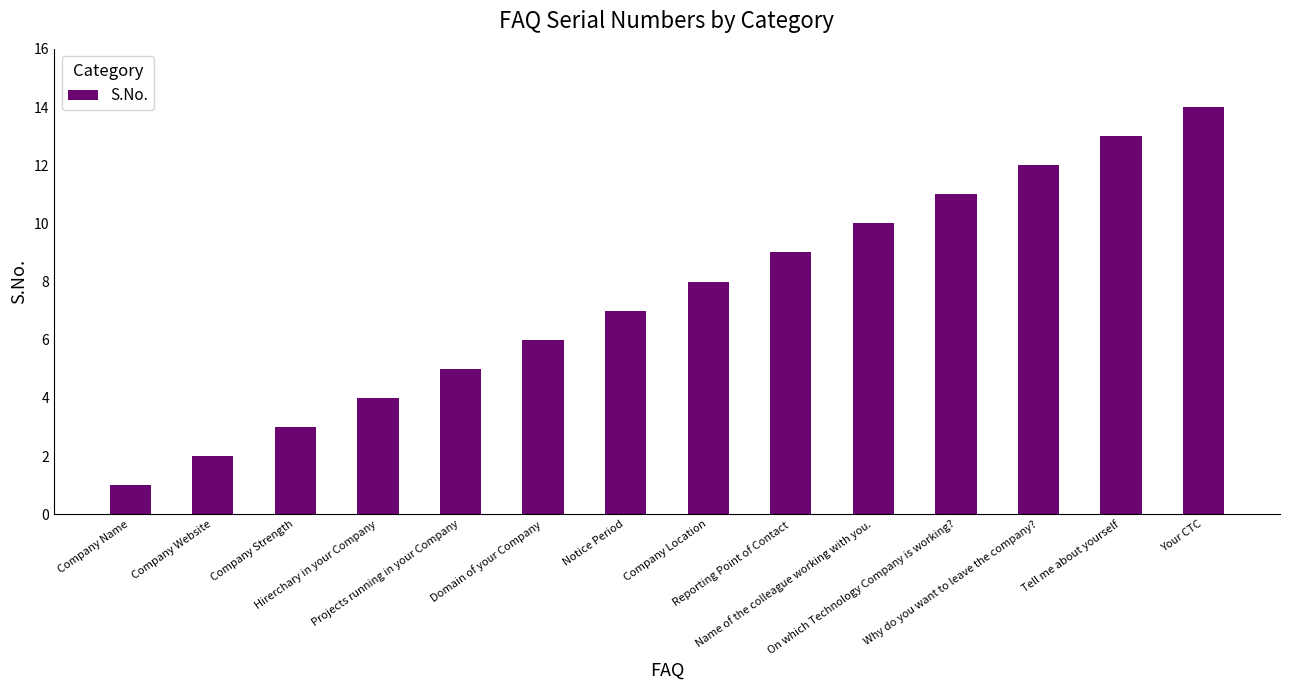

How many categories are shown in the chart?

14